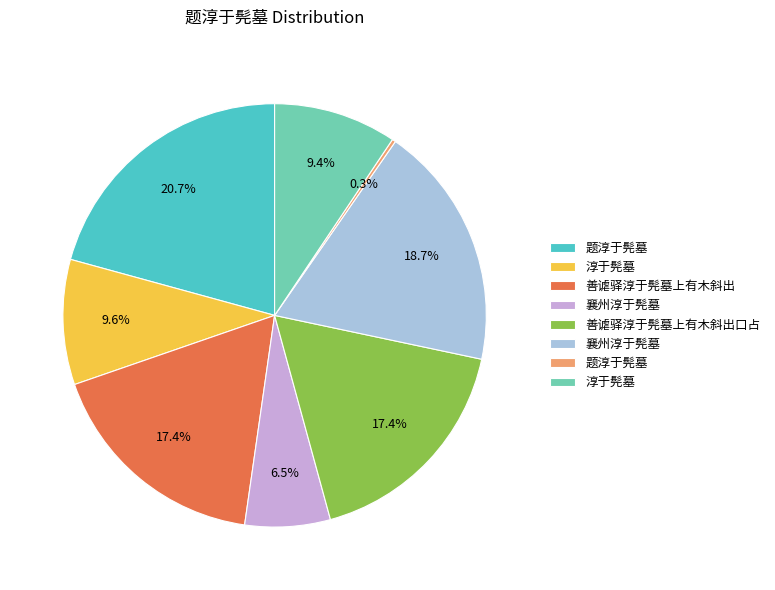

Does any single category account for the majority?

No